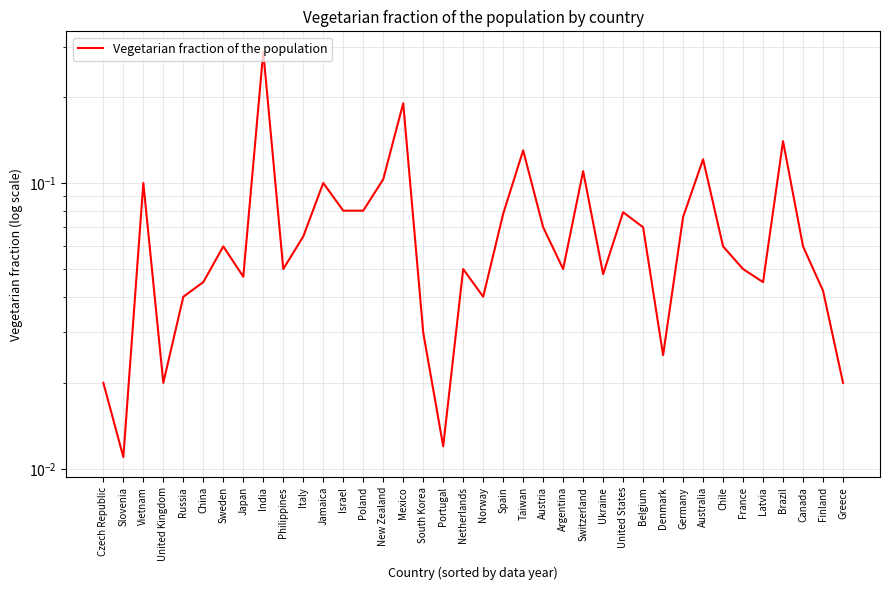

How many interior local peaks (higher than both neighbors) does the data have?

11